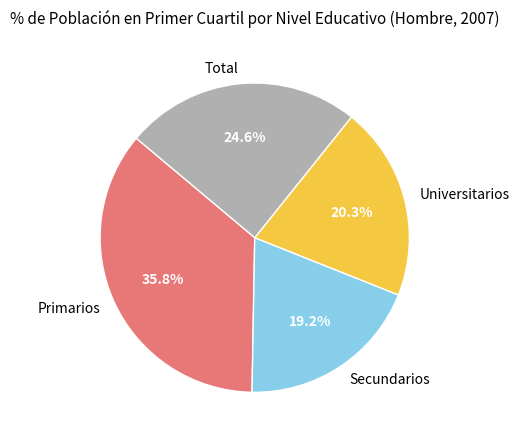

To the nearest percent, what percentage of the pie is Universitarios?

20%